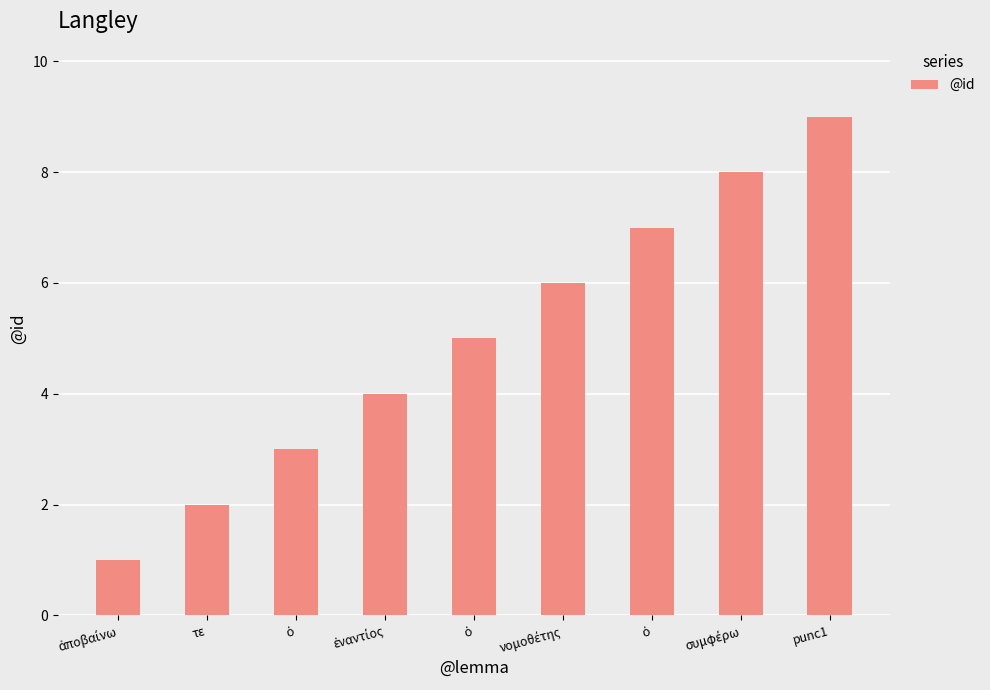

Which label corresponds to the smallest value in the chart?

ἀποβαίνω